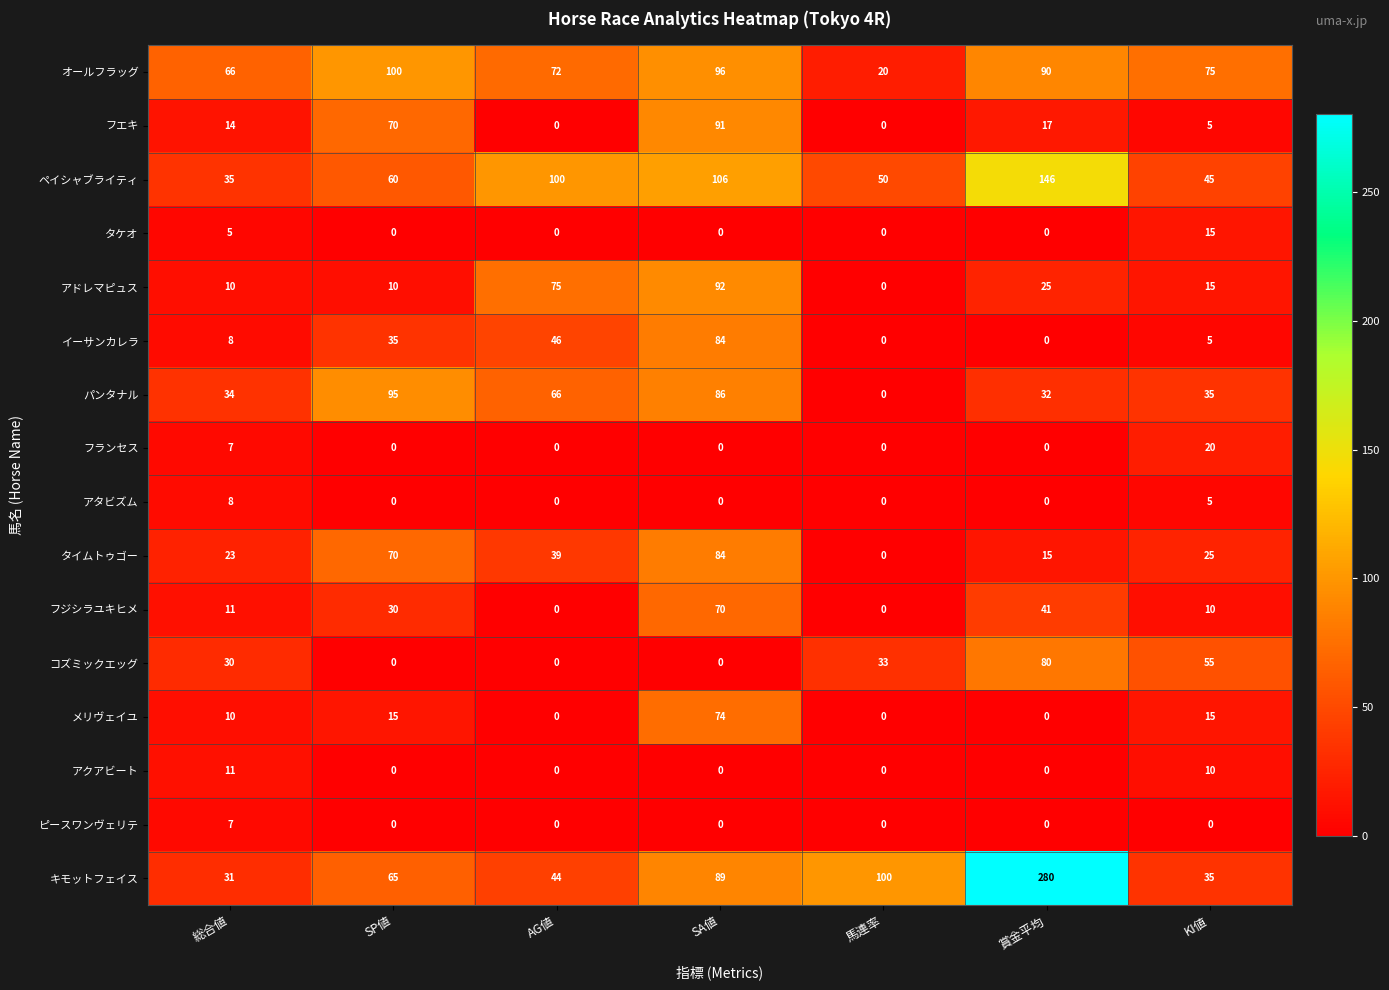

What is the total value across all series at 総合値?

310